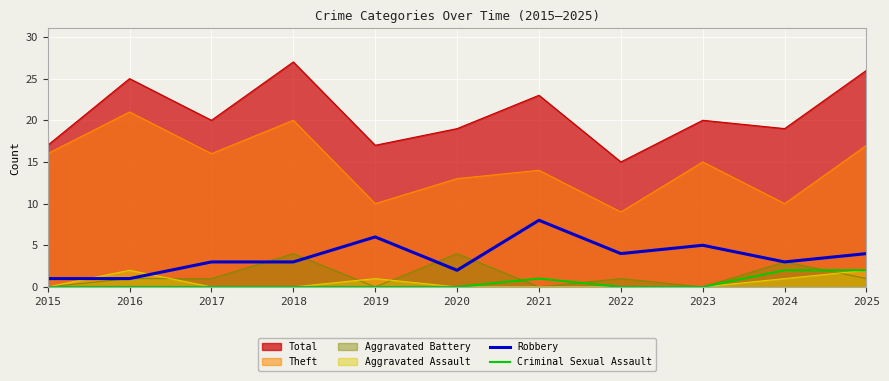

True or false: Robbery has a value of 11 at 2019.

False